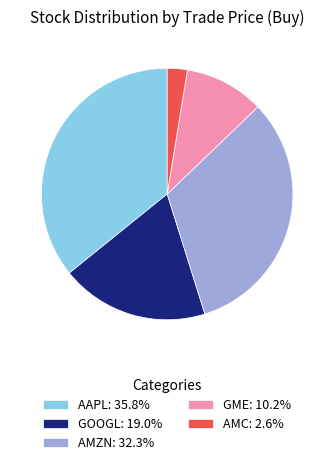

Do GOOGL: 19.0% and GME: 10.2% together represent more than half of the pie?

No